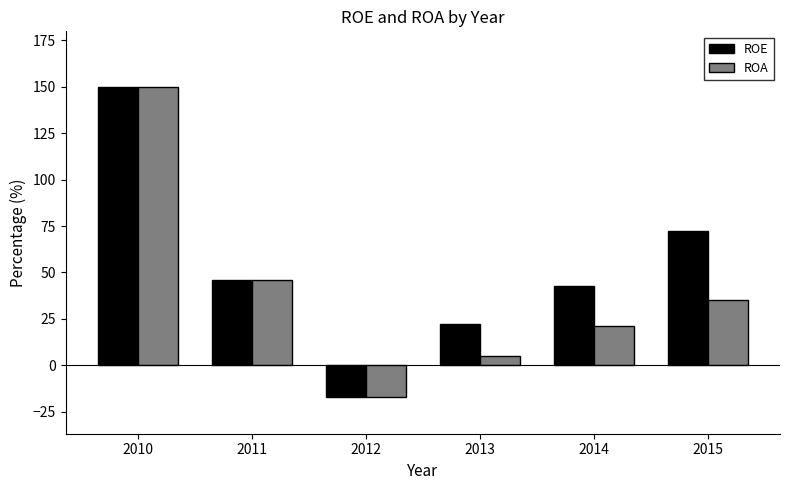

Reading left to right, list all the values displayed in this chart.

ROE: 2010=149.9	2011=45.7	2012=-16.9	2013=22.5	2014=42.9	2015=72.2
ROA: 2010=149.9	2011=45.7	2012=-16.9	2013=4.9	2014=21.0	2015=35.3